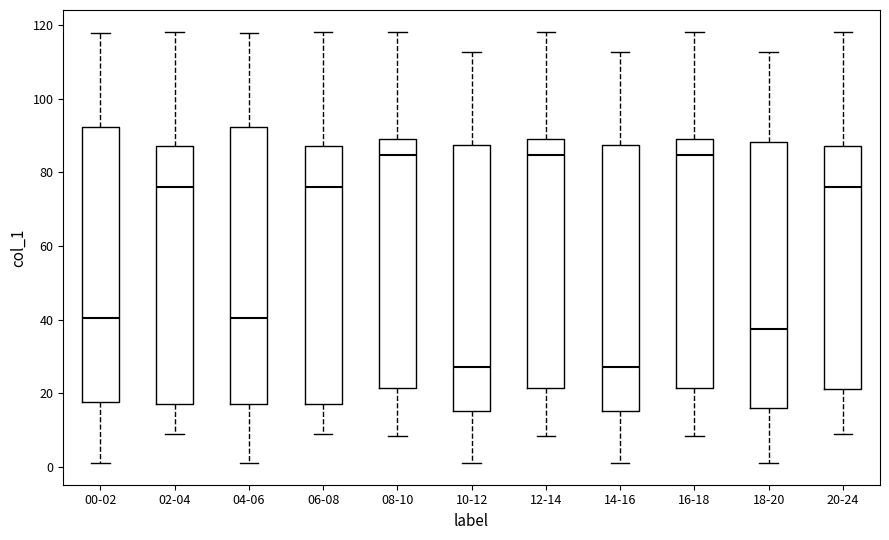

Where does the lower whisker of the box for 04-06 end on the y-axis? The values are not printed on the chart, so give them approximately, as read against the axis.

0